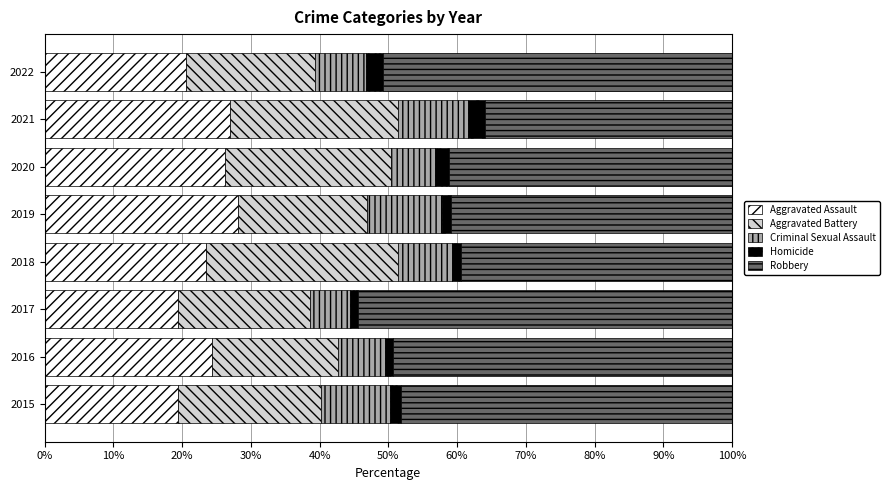

Is it true that Aggravated Assault equals 24.4 at 2016?

True